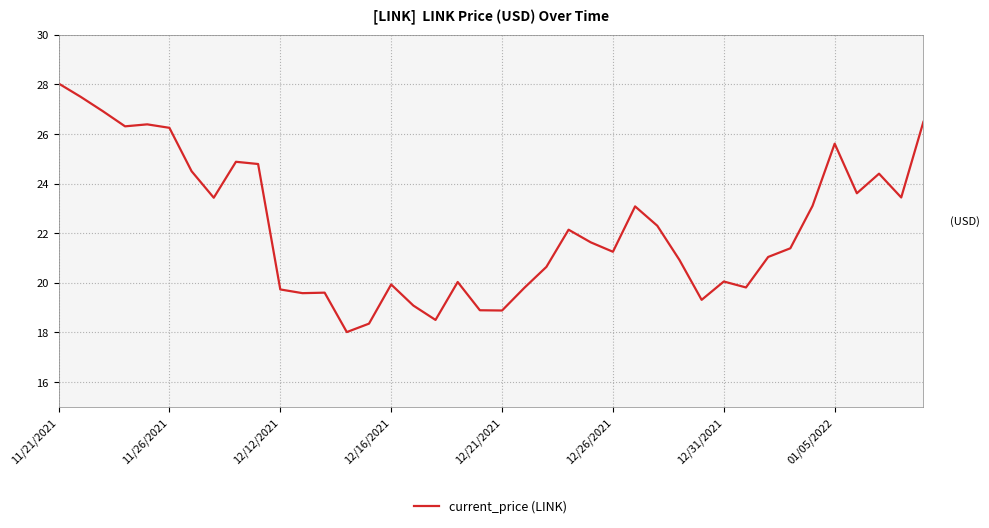

Count the number of categories in the chart.

40